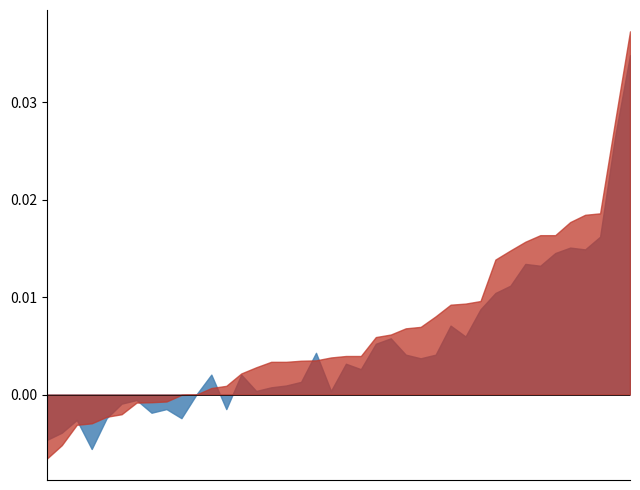

In SPOT_PRICE, how many points are higher than both neighbors (excluding endpoints)?

10